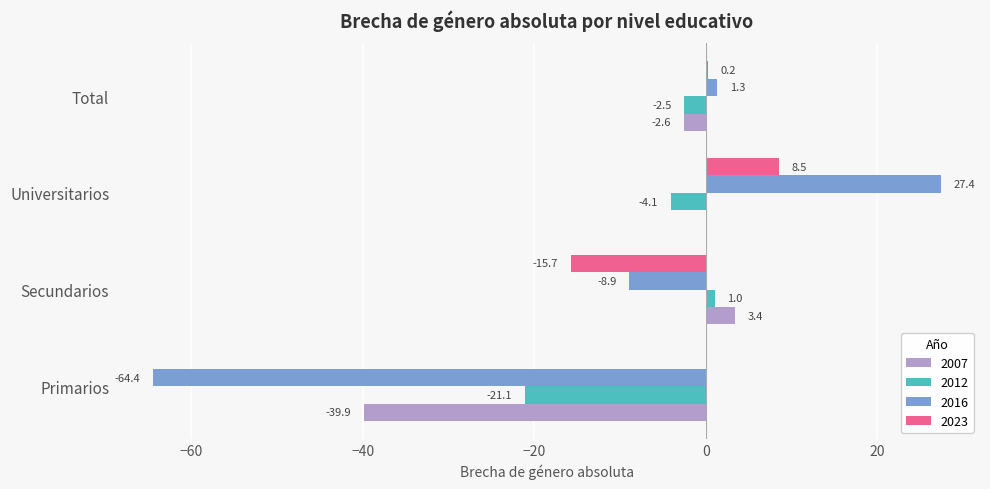

How many categories are shown in the chart?

4